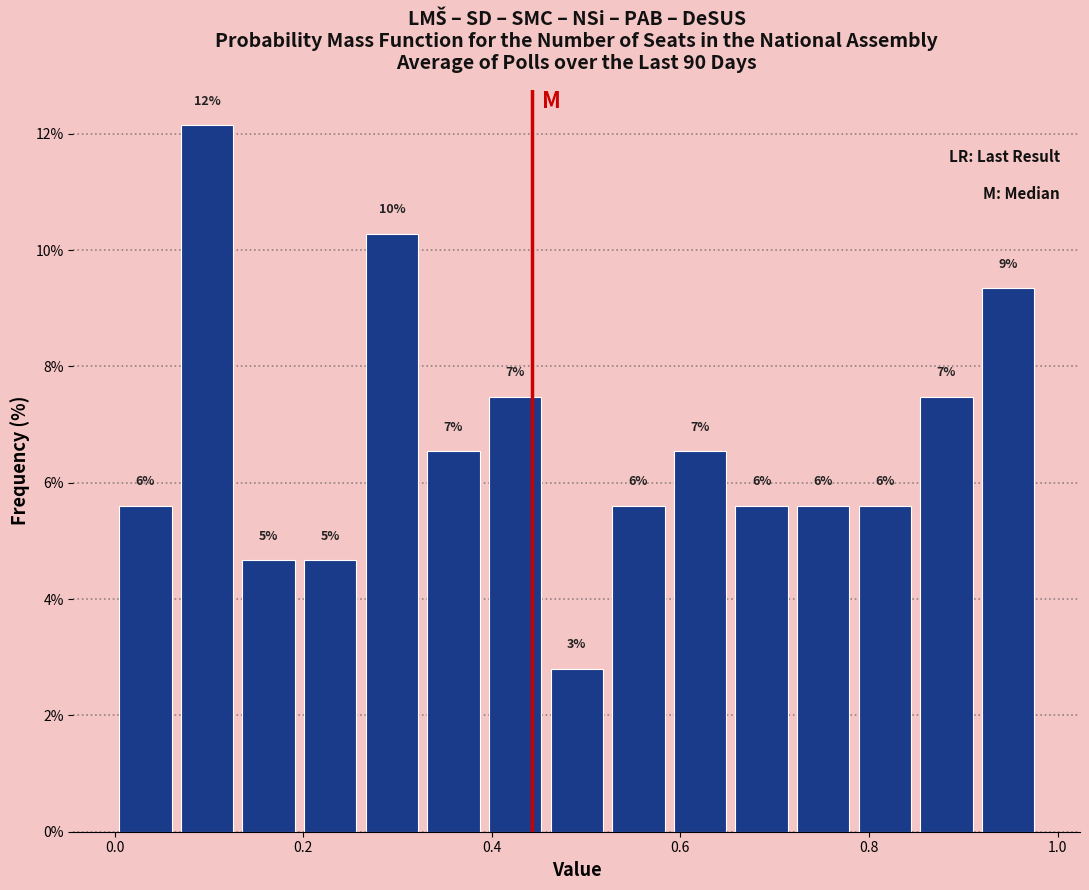

Read against the x-axis, roughly where is the centre of the tallest bar?

0.10